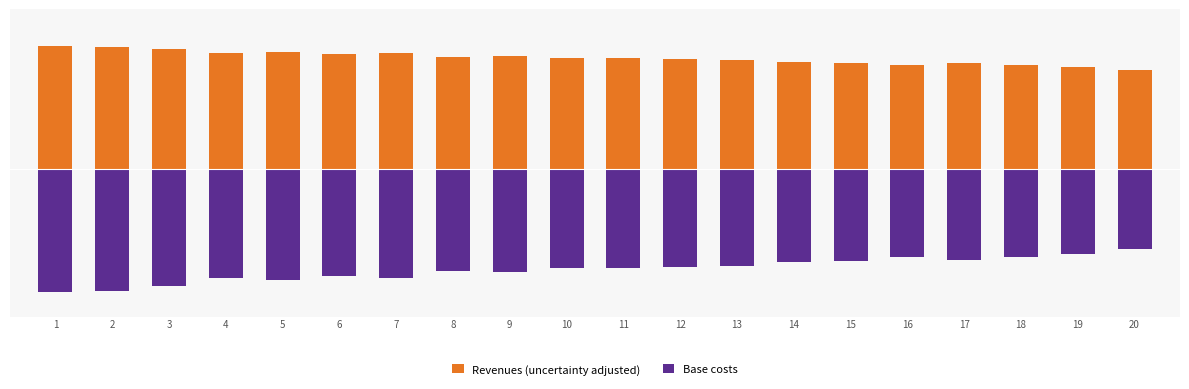

Reading left to right, extract all data points from this chart.

Revenues (uncertainty adjusted): 1.0	1.0	1.0	0.9	0.9	0.9	0.9	0.9	0.9	0.9	0.9	0.9	0.9	0.9	0.9	0.8	0.9	0.8	0.8	0.8
Base costs: -1.0	-1.0	-0.9	-0.9	-0.9	-0.9	-0.9	-0.8	-0.8	-0.8	-0.8	-0.8	-0.8	-0.8	-0.7	-0.7	-0.7	-0.7	-0.7	-0.6